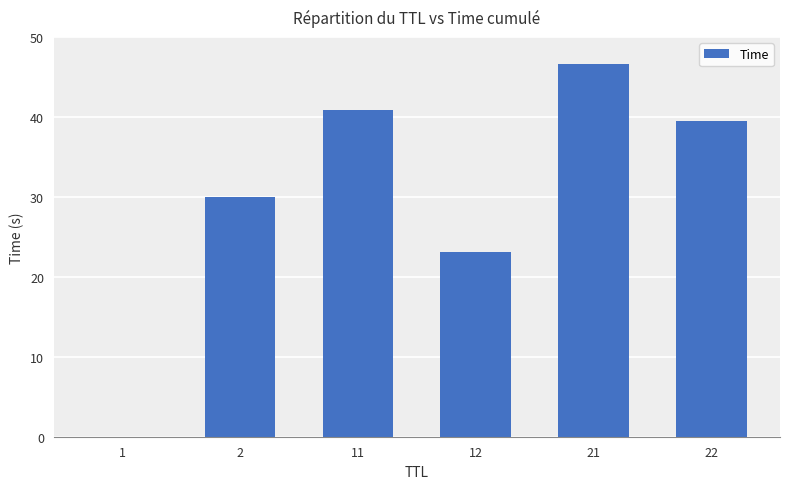

How many categories are shown in the chart?

6